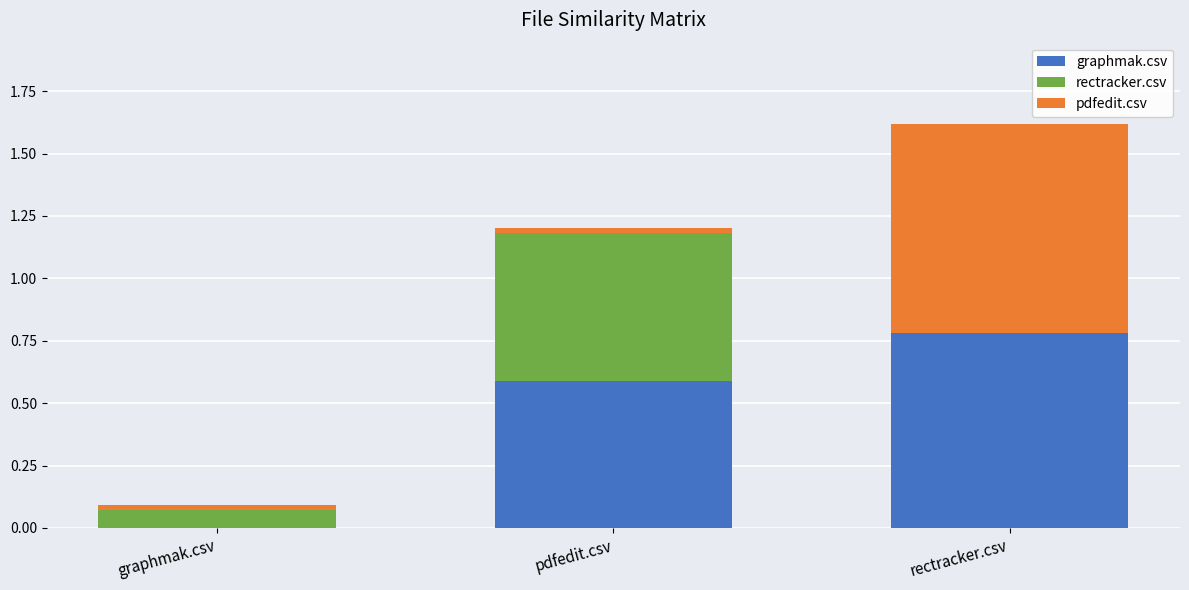

How many graphmak.csv values are between 0 and 1?

3